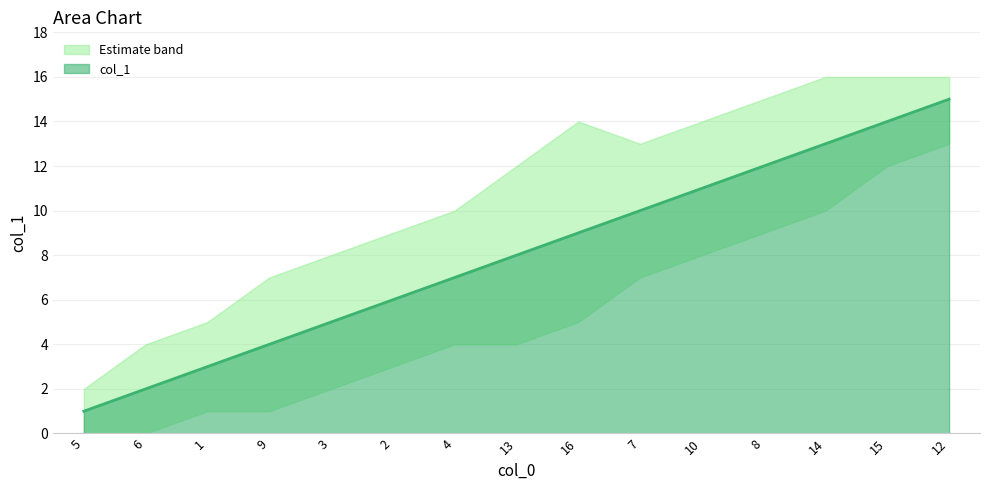

Between 15 and 1, which is larger?

15